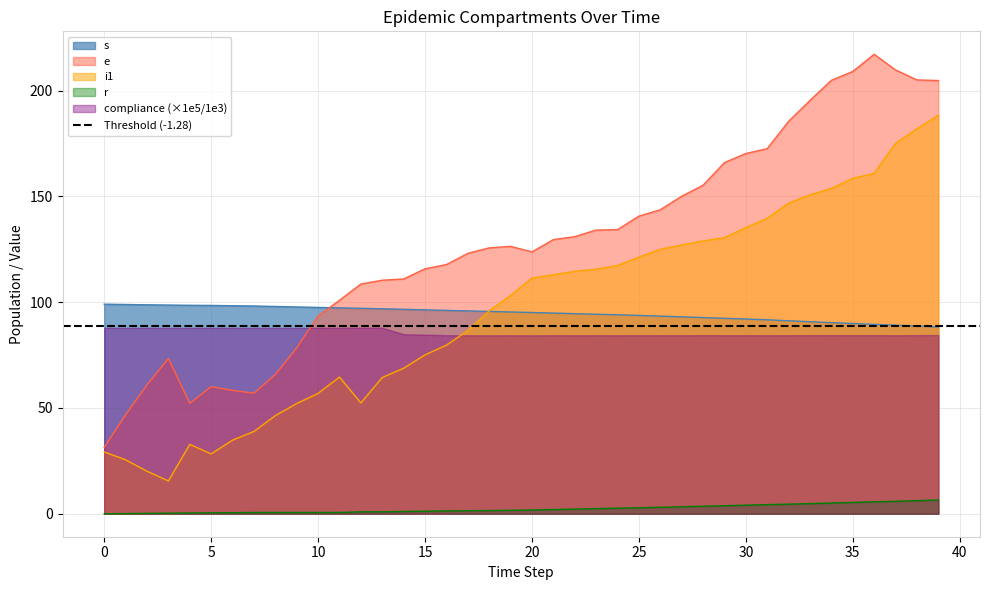

What is the value of the i1 point at the 1st from the left?

29.2